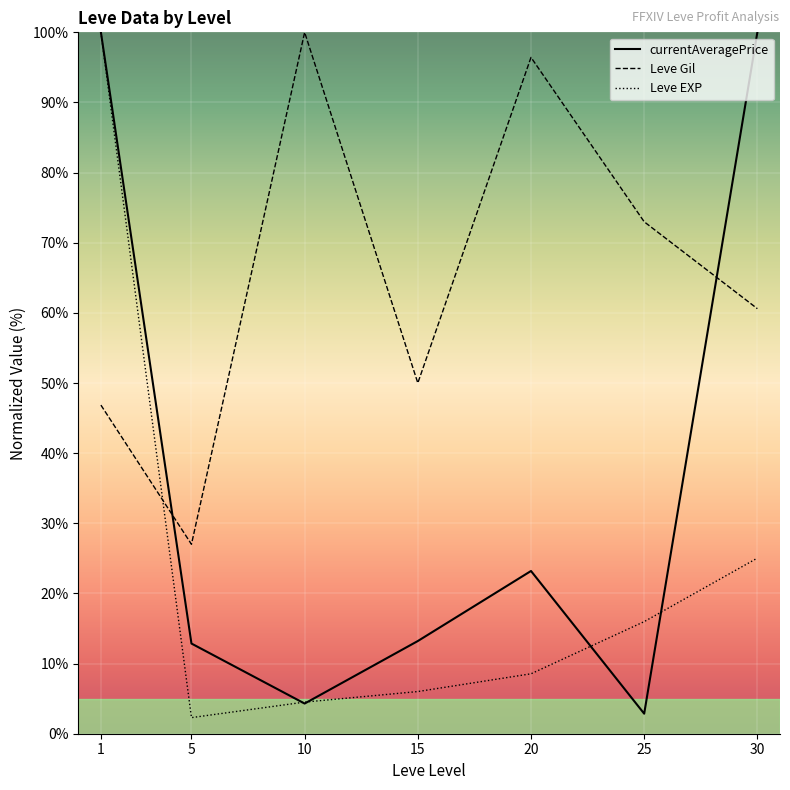

True or false: Leve Gil has more than 2 points higher than both neighbors.

False